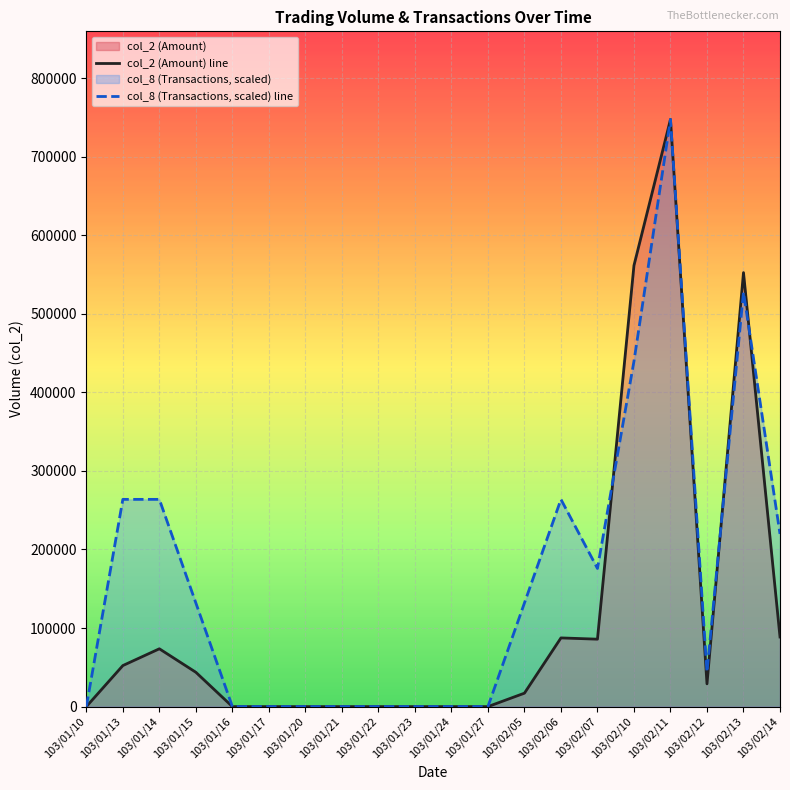

How many interior local peaks does the col_2 (Amount) line series have?

4